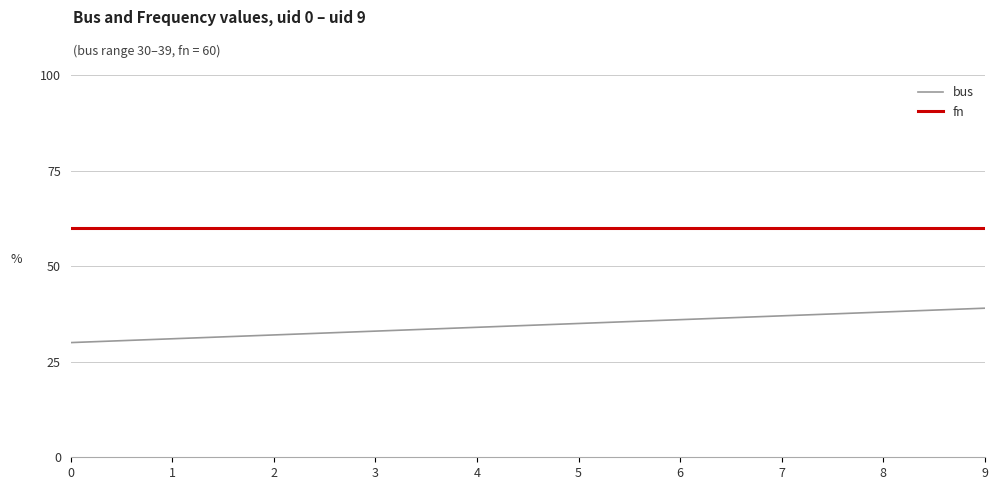

Reading left to right, what are all the values shown in this chart?

bus: 0=30	1=31	2=32	3=33	4=34	5=35	6=36	7=37	8=38	9=39
fn: 0=60	1=60	2=60	3=60	4=60	5=60	6=60	7=60	8=60	9=60